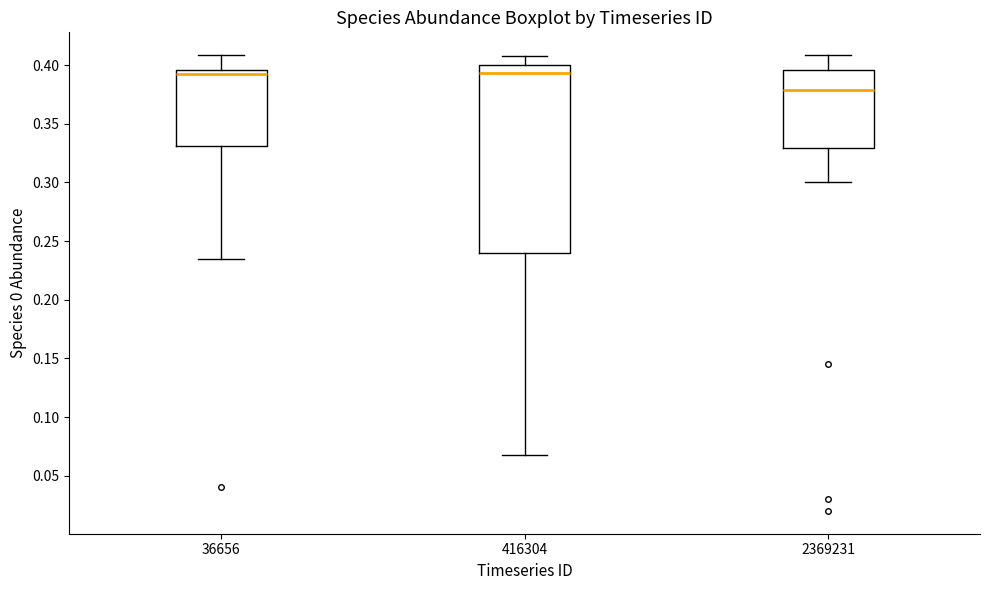

Comparing the boxes themselves (not the whiskers), which one is the tallest?

416304